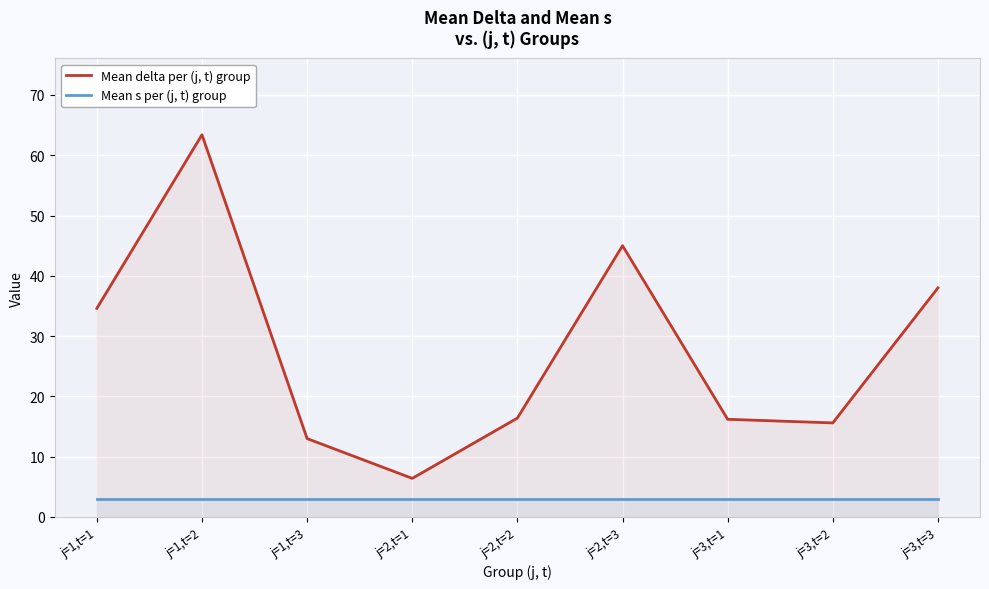

Rank the series by their maximum value, from highest to lowest.

Mean delta per (j, t) group, Mean s per (j, t) group